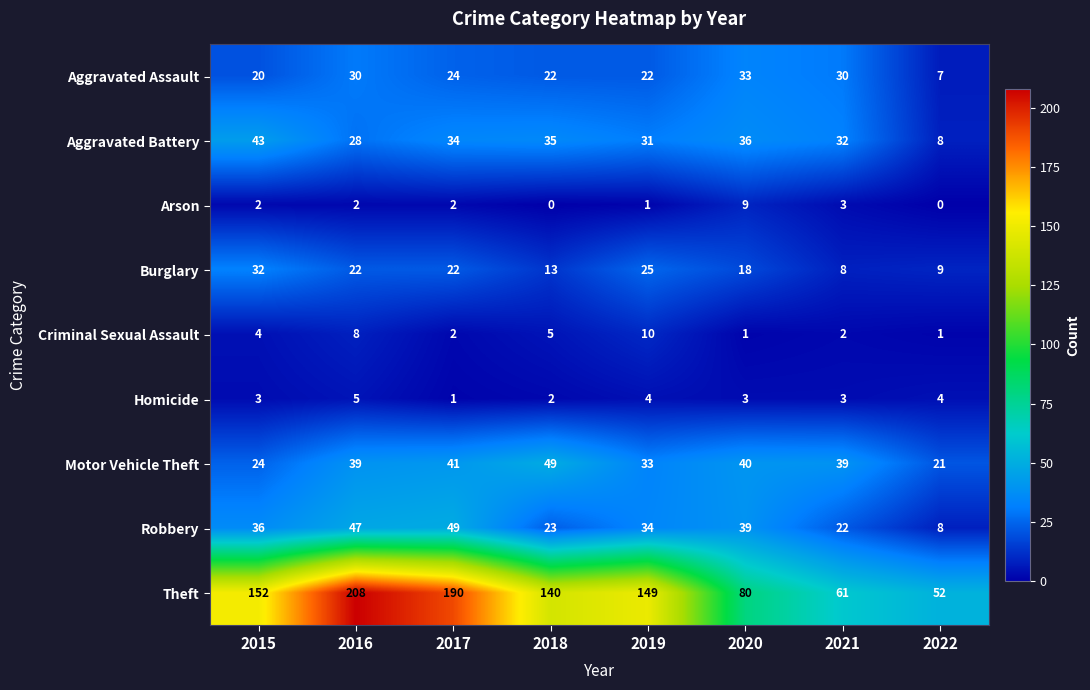

Which series has the widest spread of values?

Theft